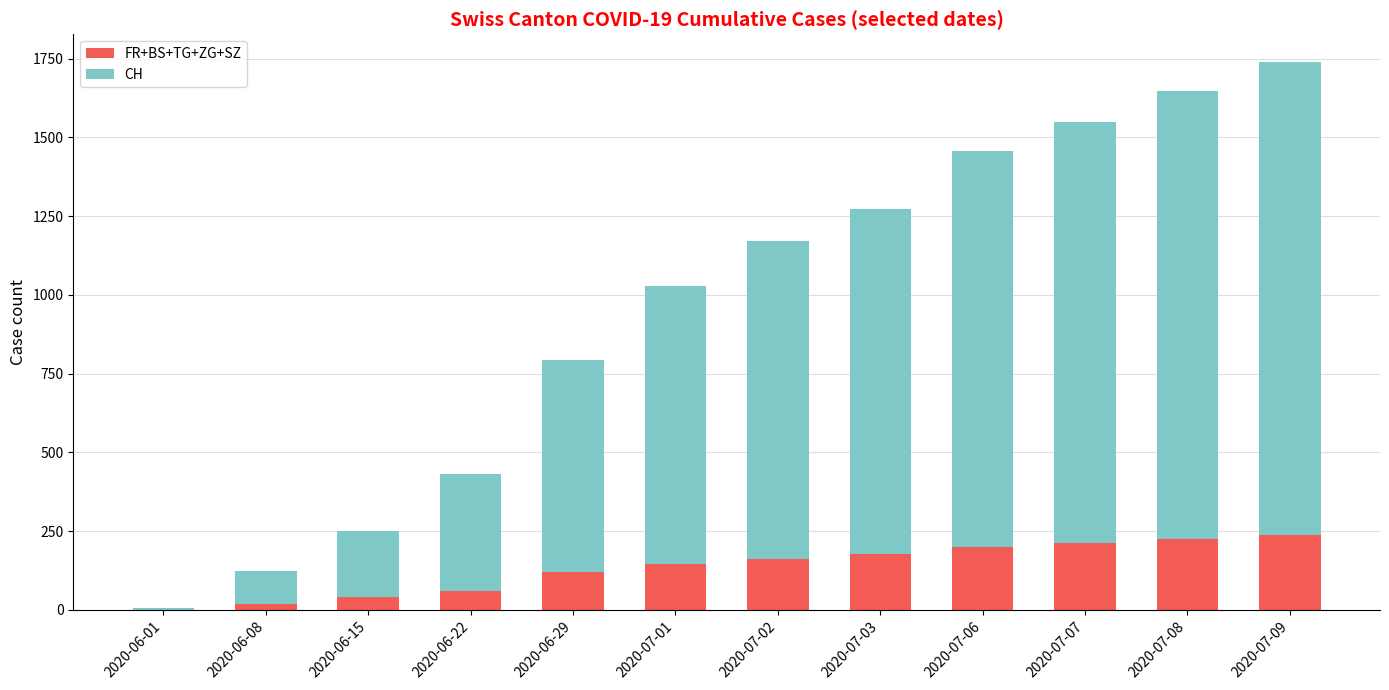

Count the number of data series in this chart.

2